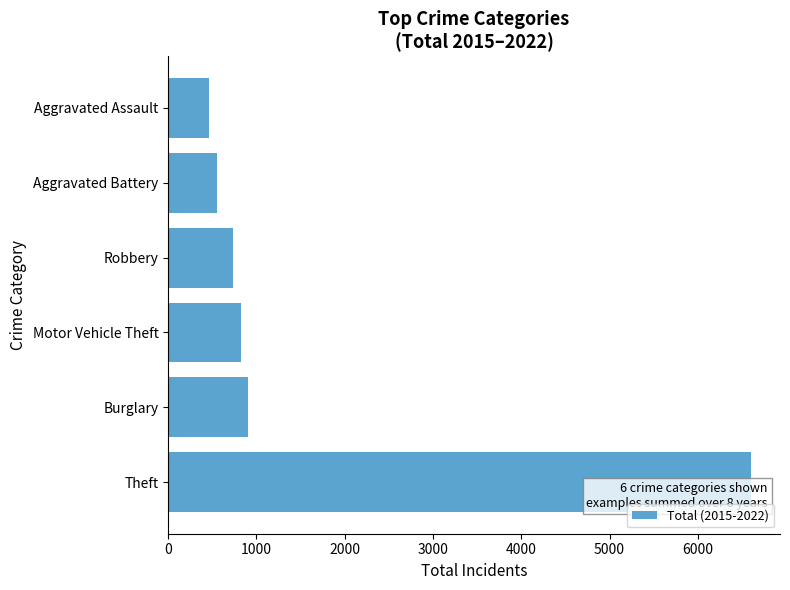

True or false: the data shows 335 at Burglary.

False